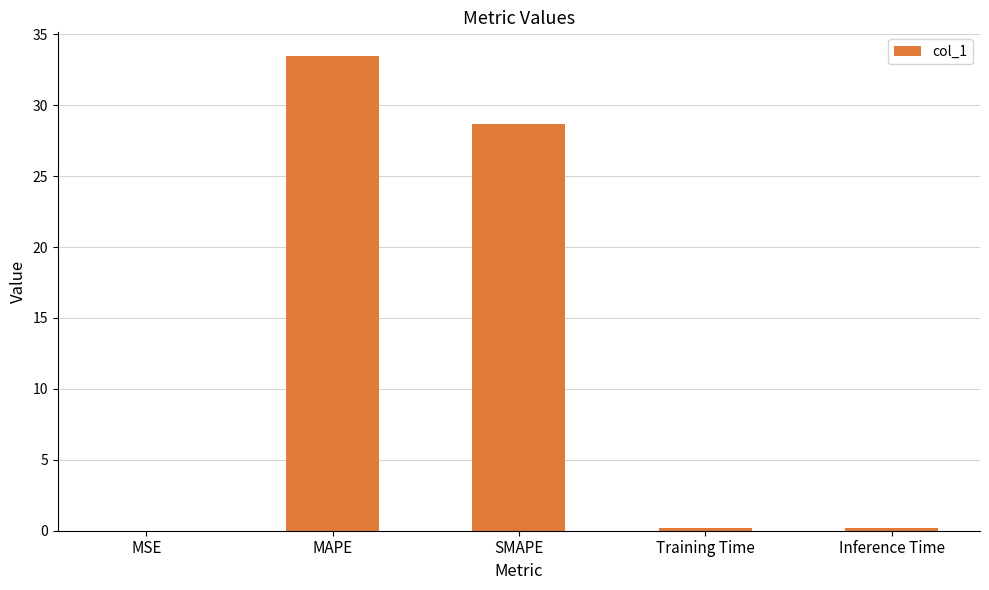

The value at MAPE is 8.8. True or false?

False